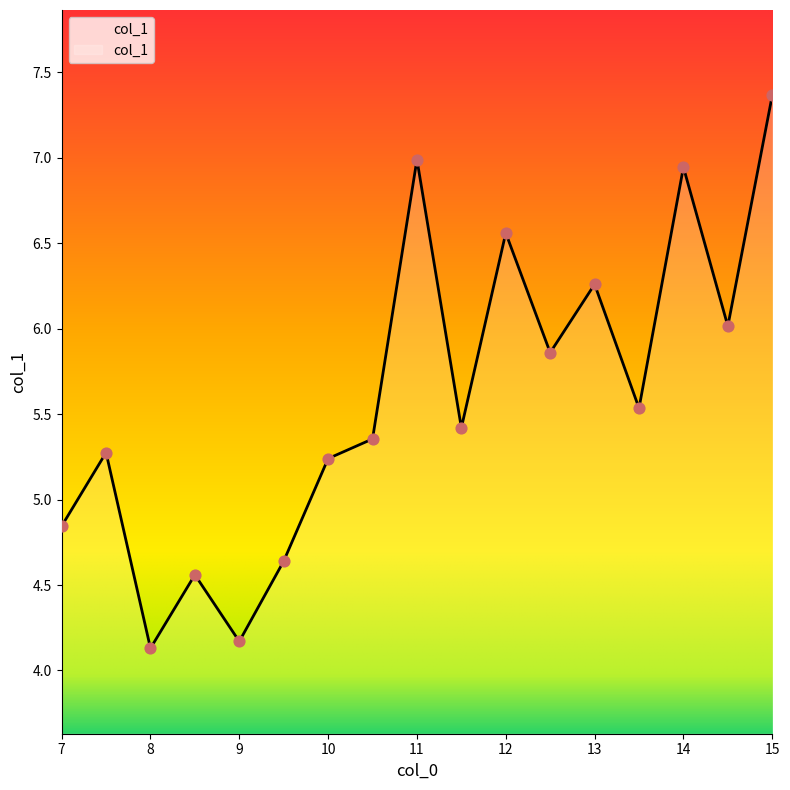

What is the minimum value shown in the chart?

4.1